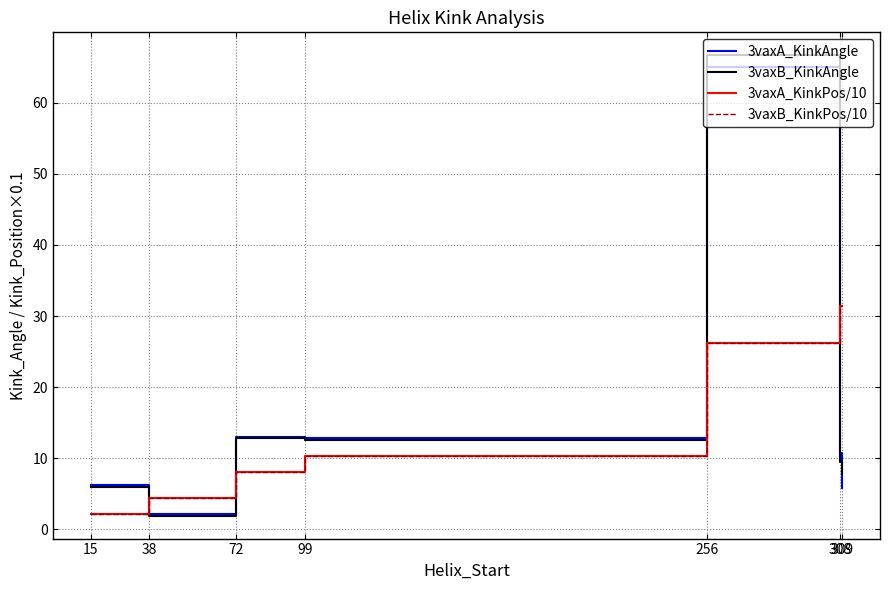

True or false: 3vaxB_KinkPos/10 has more than 2 points higher than both neighbors.

False